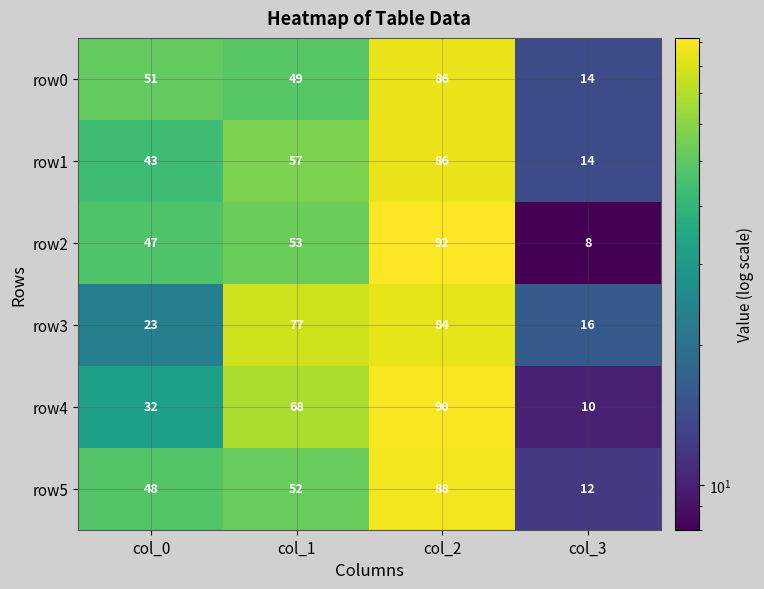

Is the value of row4 at col_1 greater than the value of row0 at col_0?

Yes